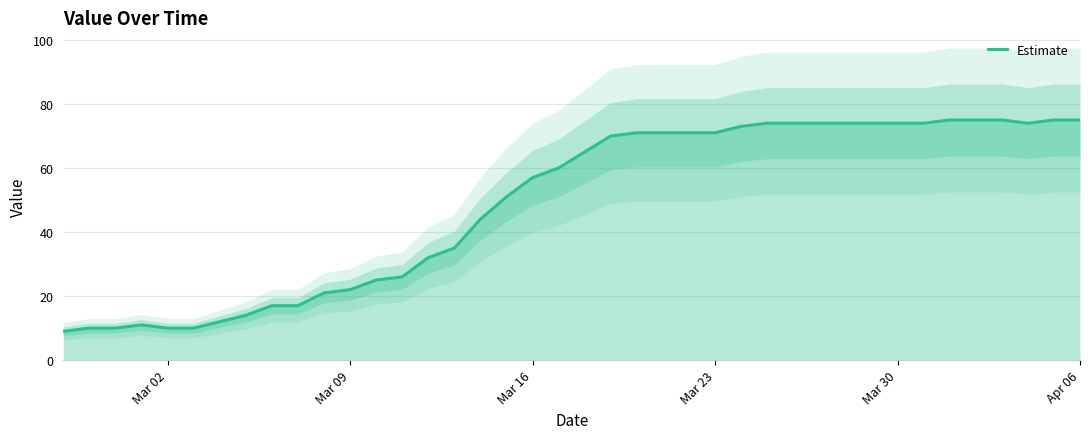

What is the lowest value of the Estimate series?

9